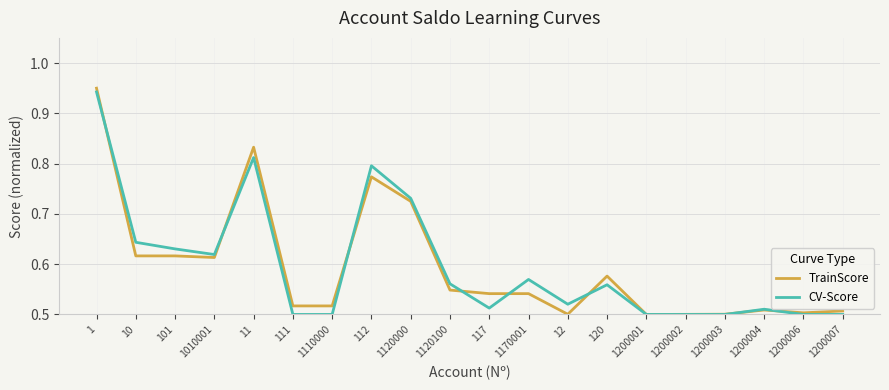

Between 101 and 1170001, which series saw the biggest shift?

TrainScore